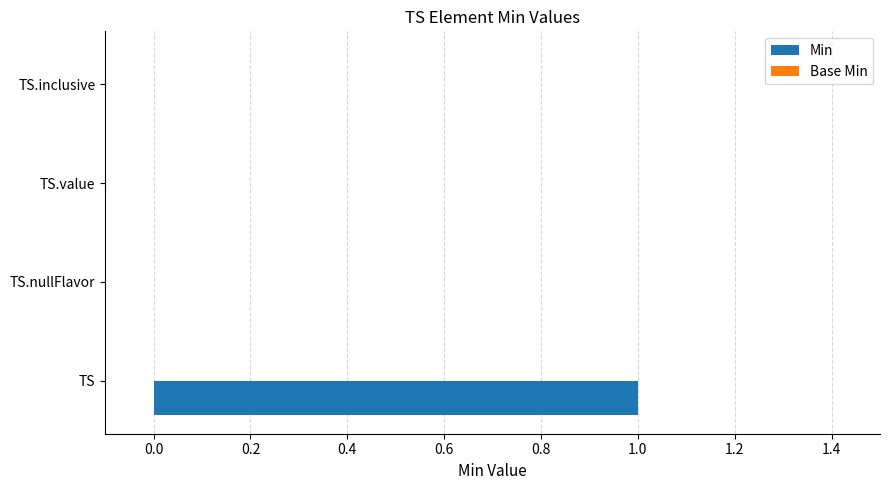

Which has a higher value, TS.value or TS?

TS